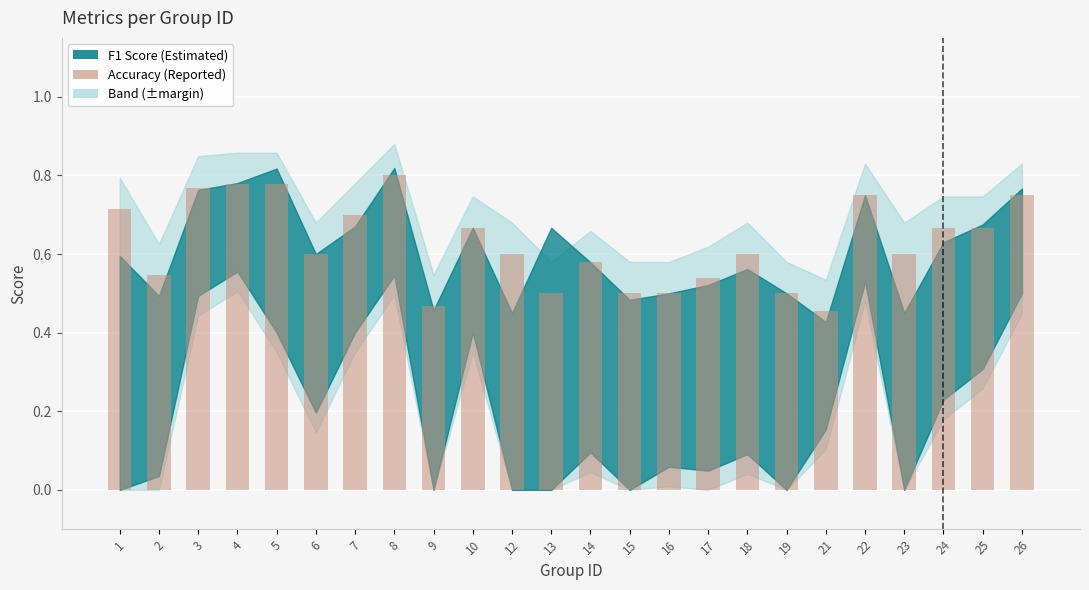

Count the number of data series in this chart.

1